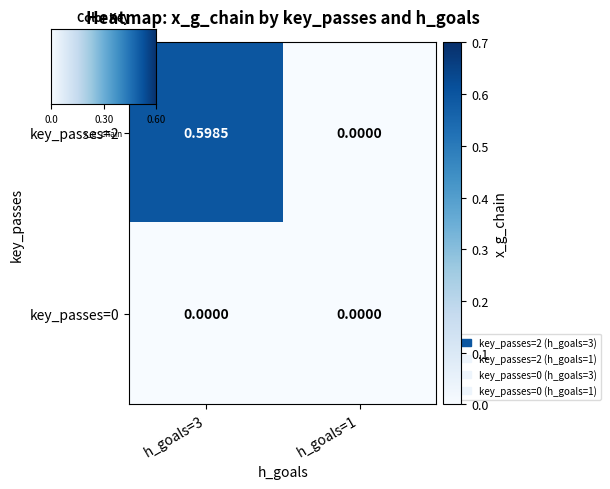

Reading right to left, transcribe all the data shown in this chart.

key_passes=2: 0.0	0.6
key_passes=0: 0.0	0.0